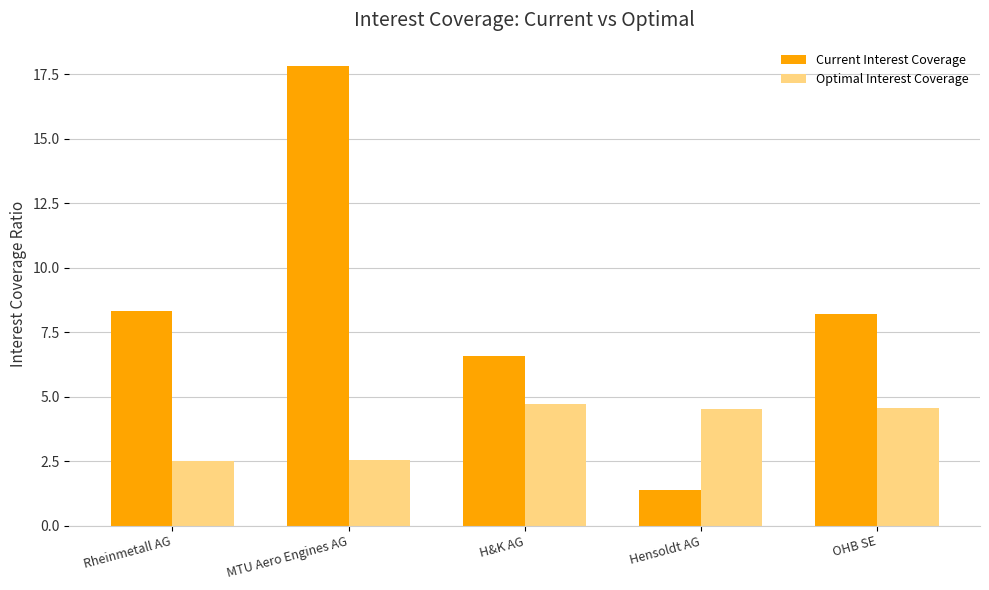

At which category is the sum across all series the highest?

MTU Aero Engines AG